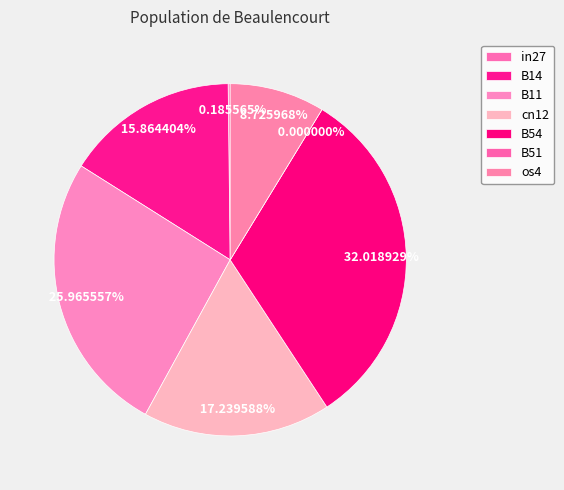

To the nearest percent, what is the average slice percentage?

14%